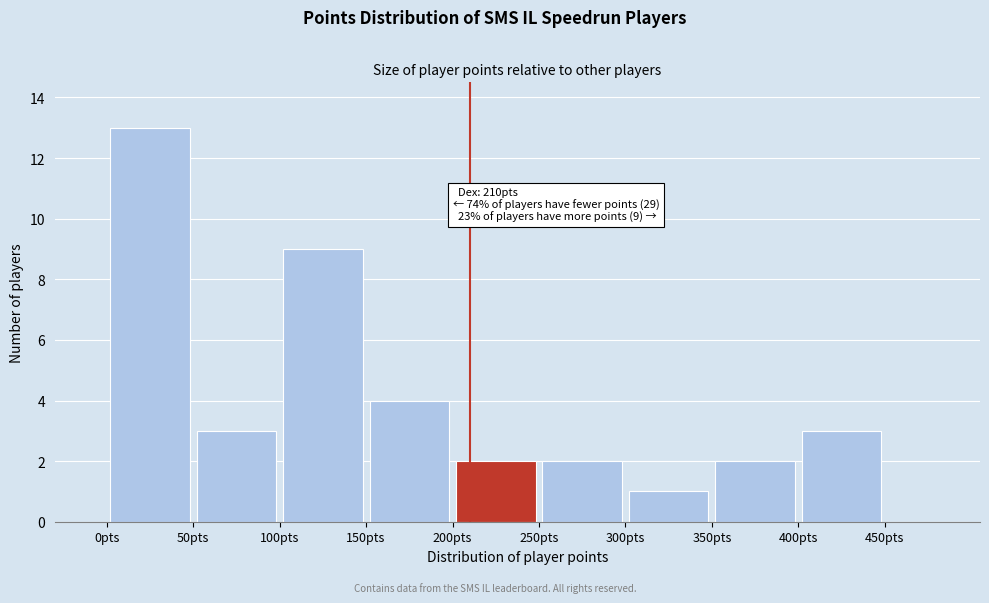

Which range on the x-axis has the tallest bar?

0 to 50